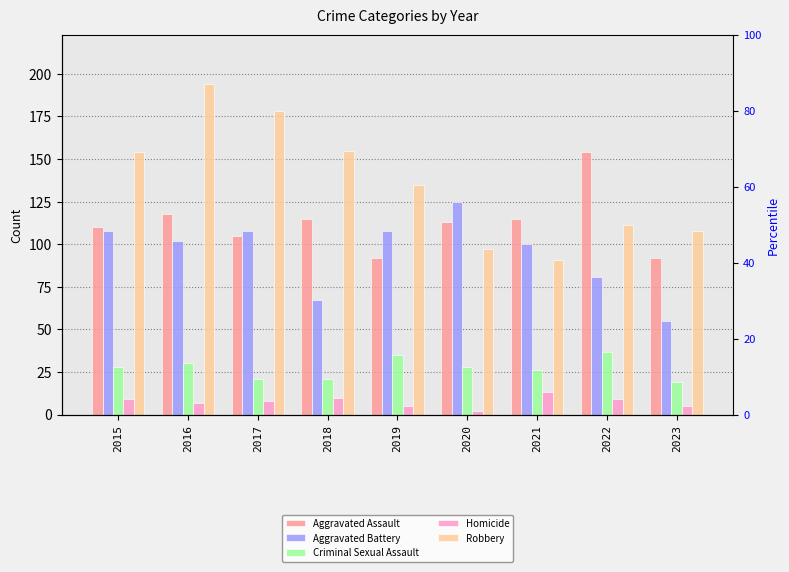

Where is Aggravated Battery nearest to the value 90?

2022